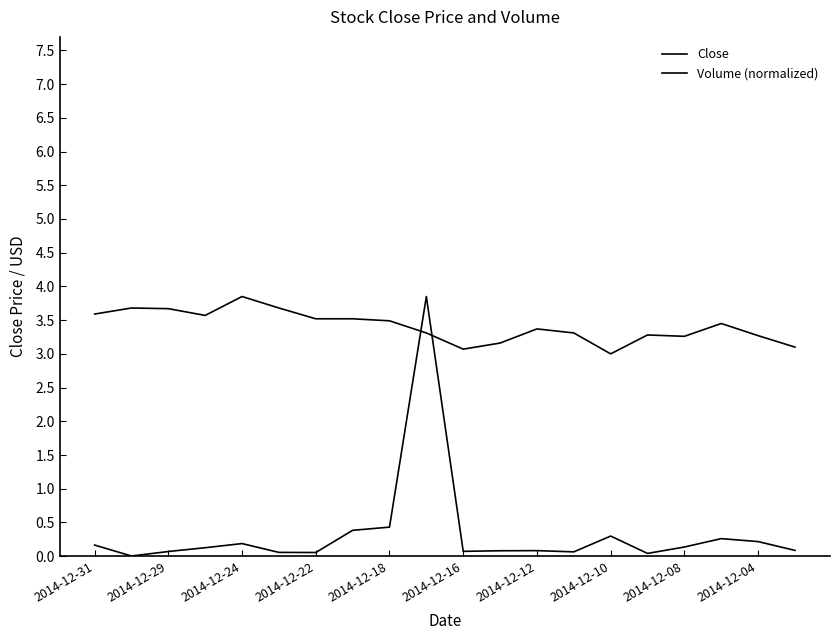

How many lines are shown in the chart?

2